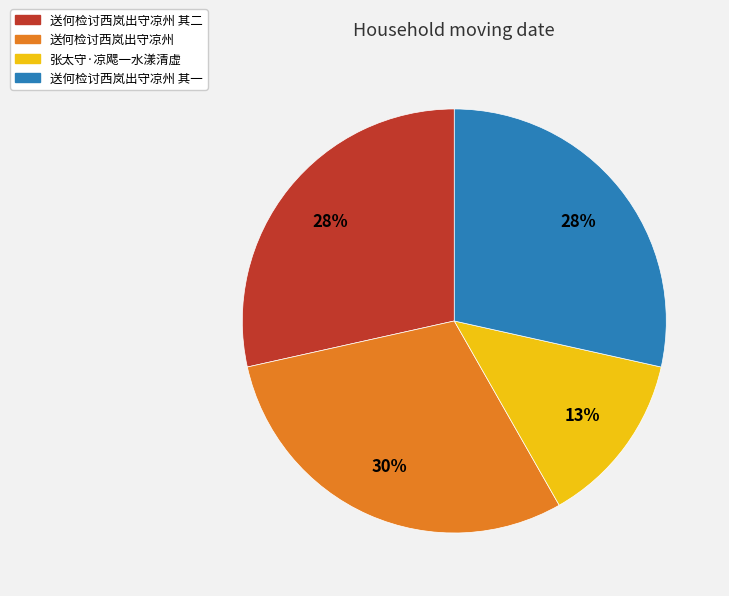

To the nearest percent, what is the average slice percentage?

25%